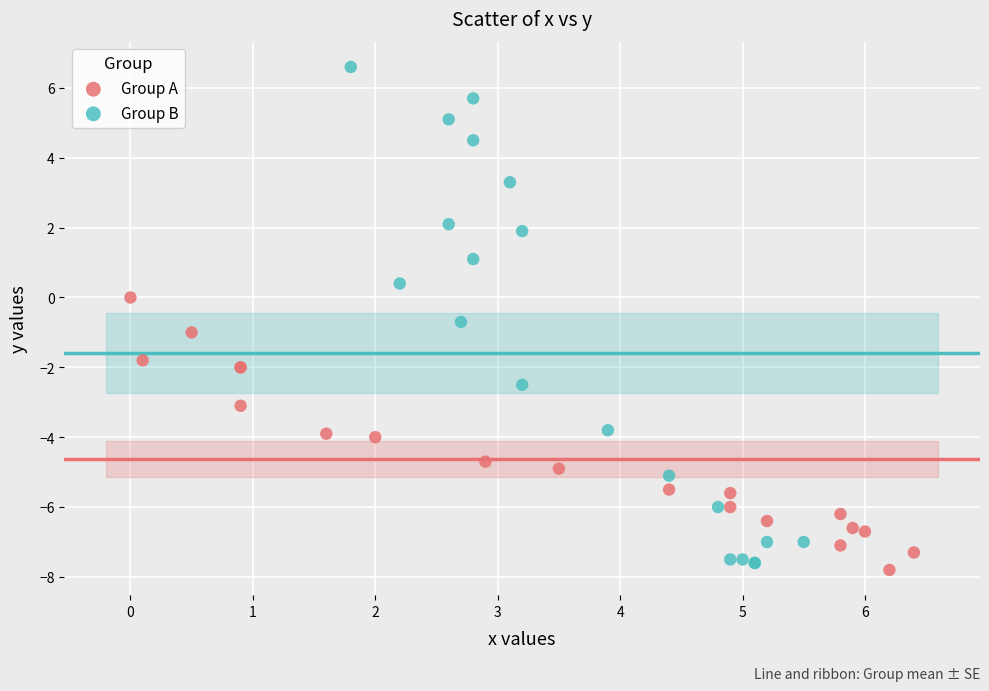

Which series reaches the maximum Y coordinate?

Group B